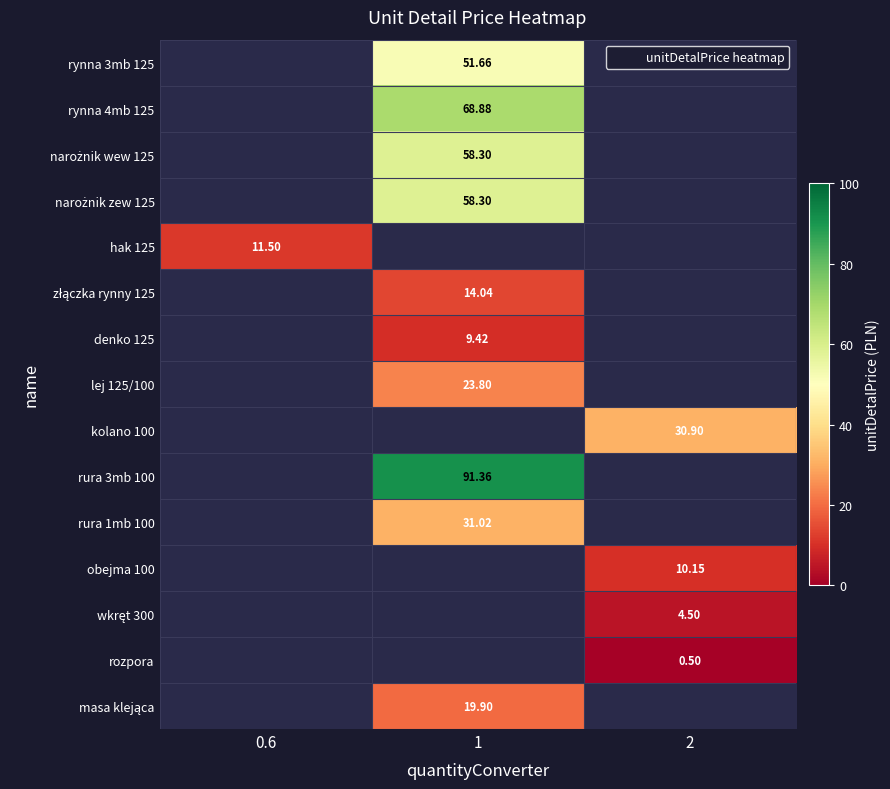

How many categories are shown in the chart?

3